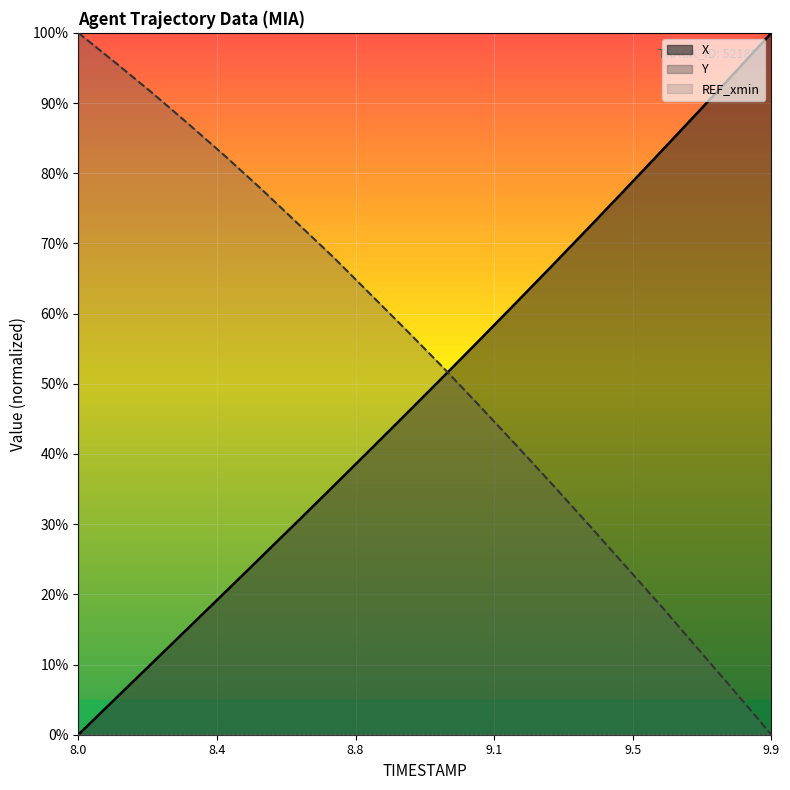

True or false: Y has more than 2 interior local peaks.

False